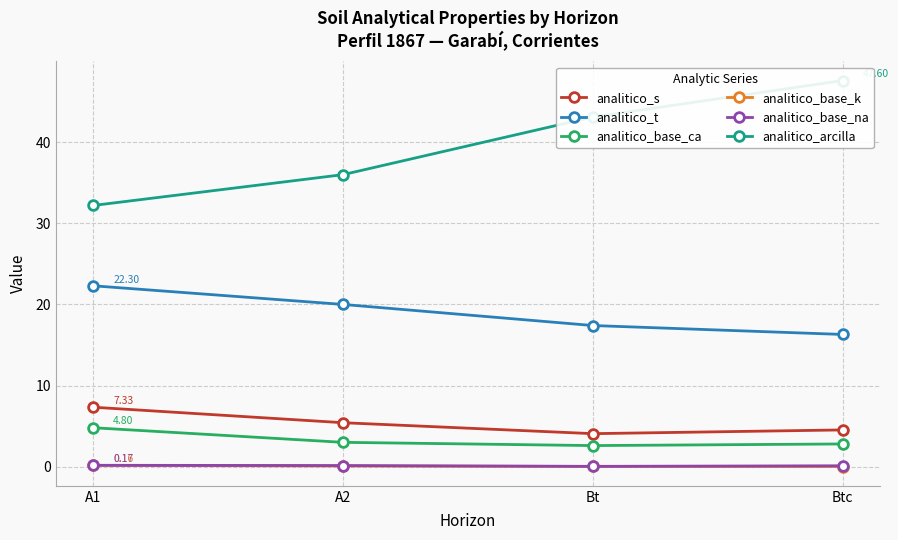

True or false: analitico_base_na has a value of 0.1 at Btc.

True